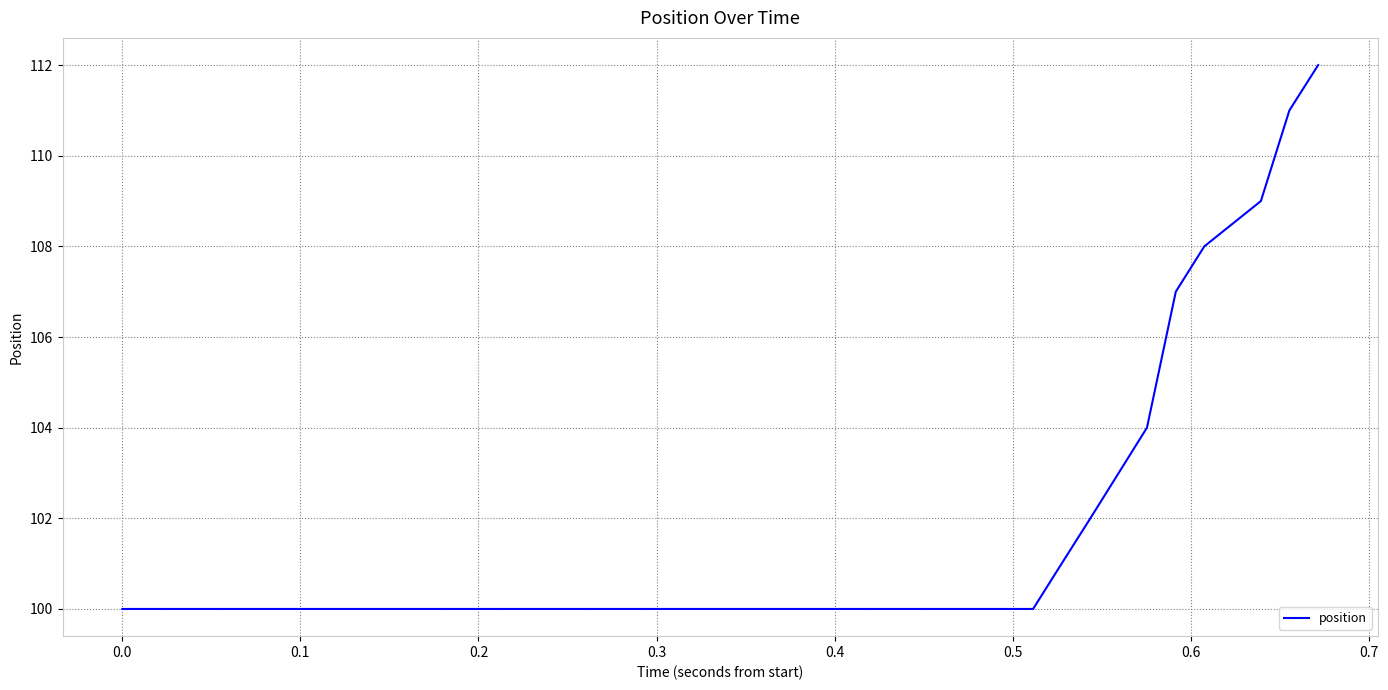

What is the maximum value shown in the chart?

112